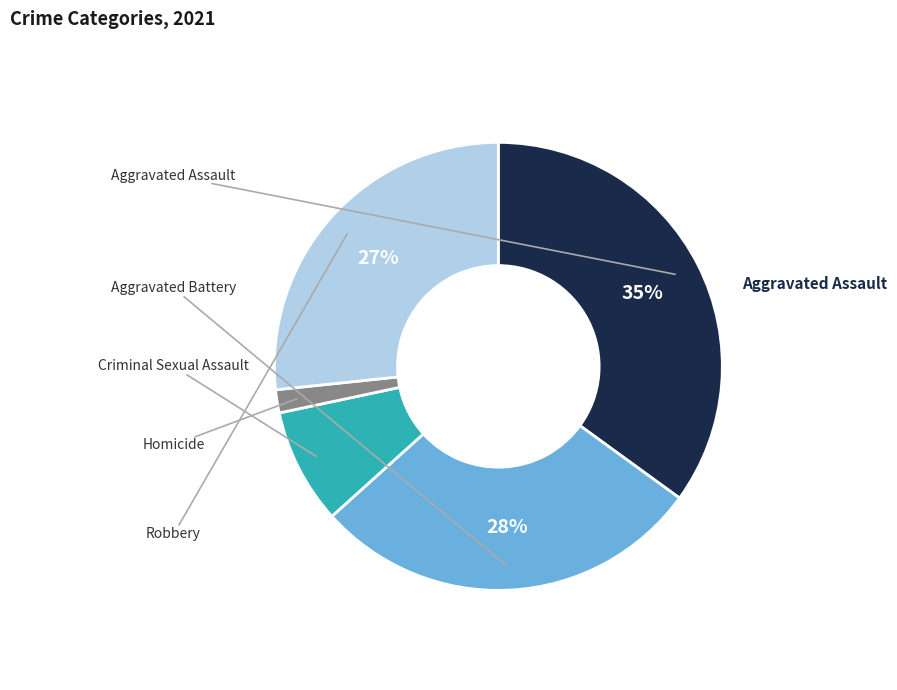

Does any single category account for the majority?

No